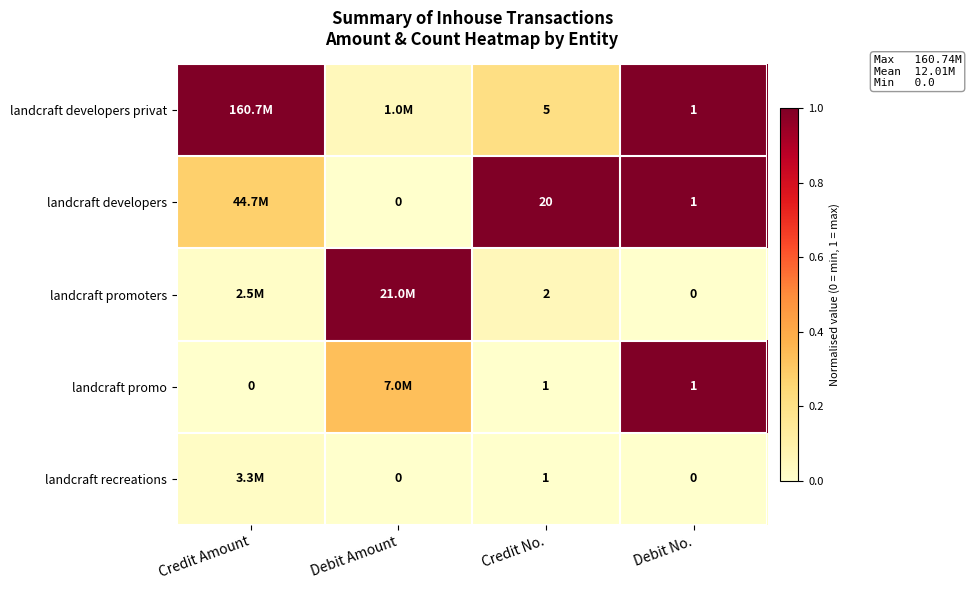

Which series changed the most between Credit No. and Debit No.?

landcraft developers